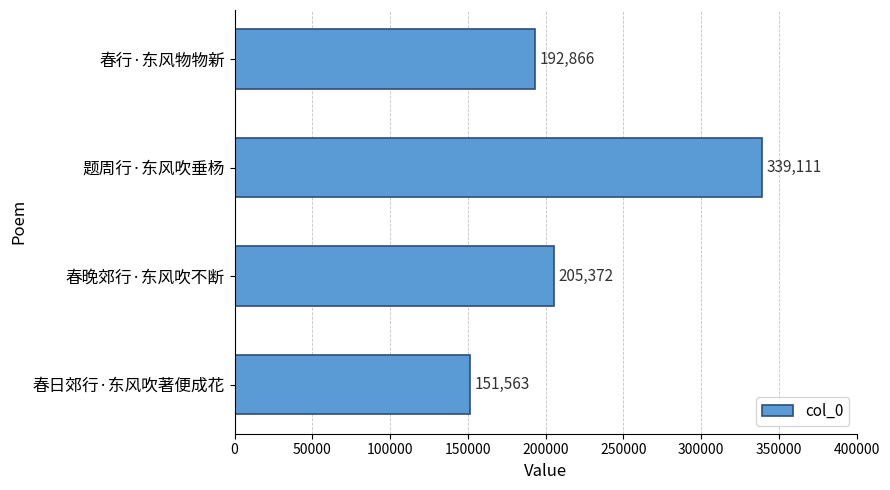

What is the average value?

222228